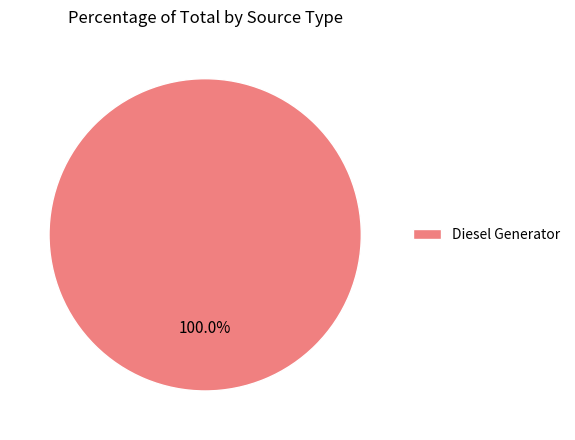

Rank the categories by value from highest to lowest.

Diesel Generator